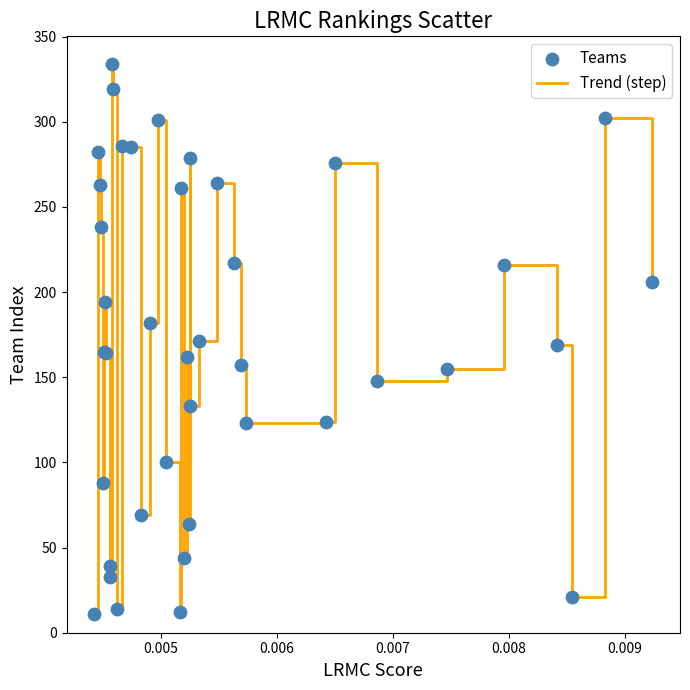

What is the difference between the maximum and minimum values?

323